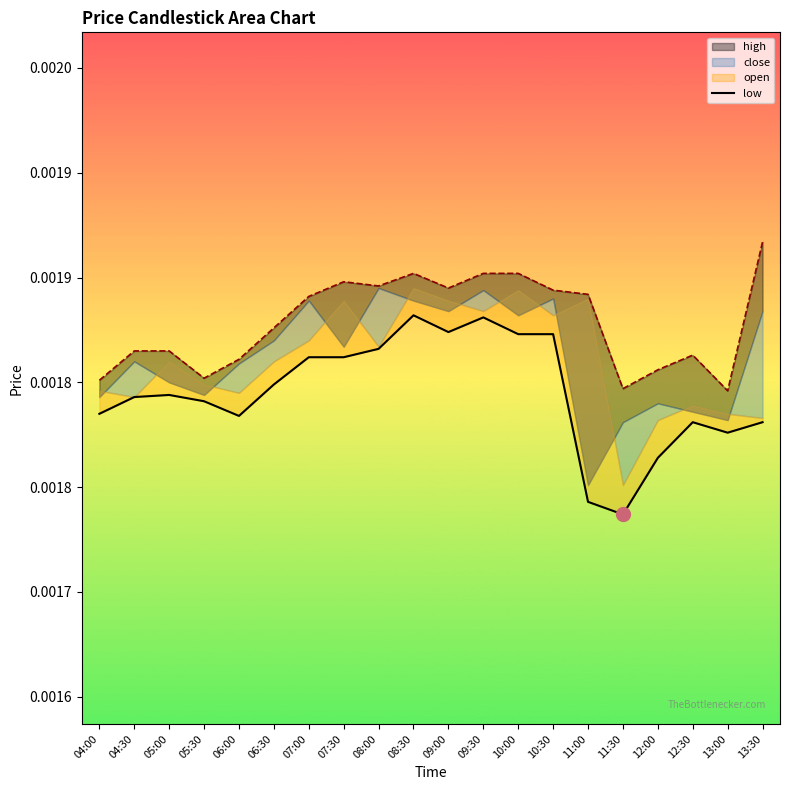

Does the chart display data point markers on the line(s)?

No